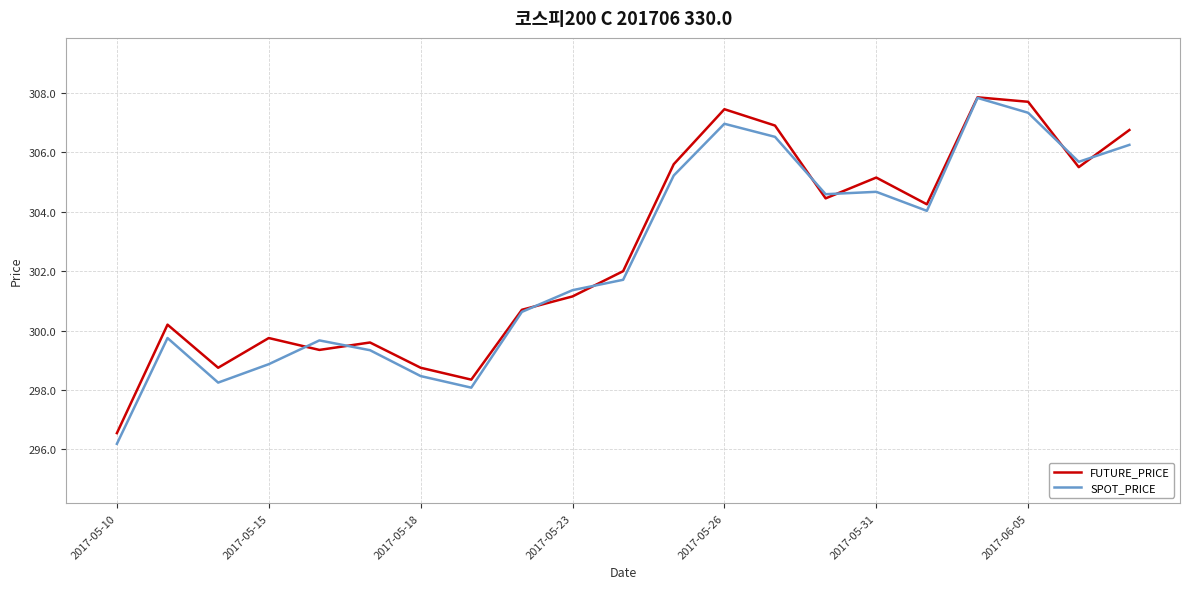

List the series in order of their overall mean, lowest first.

SPOT_PRICE, FUTURE_PRICE